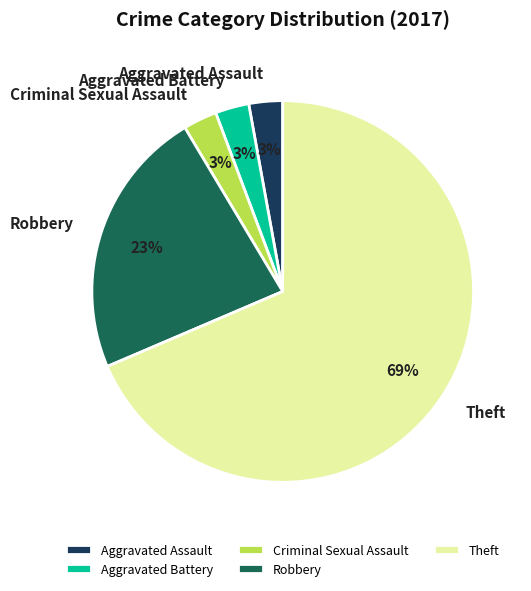

Is the sum of Aggravated Battery and Theft greater than half?

Yes